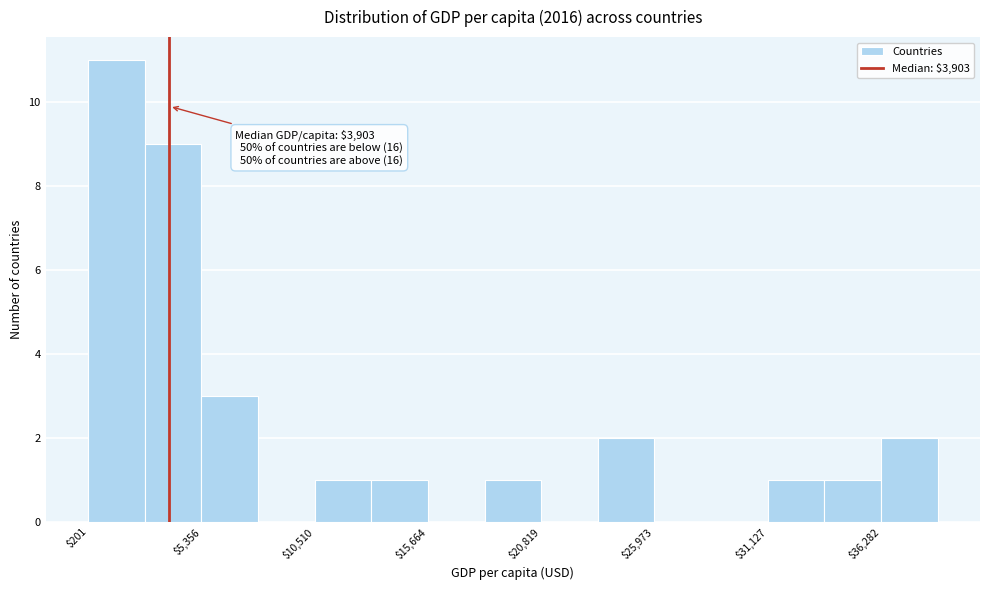

Read against the x-axis, roughly where is the centre of the tallest bar?

1000